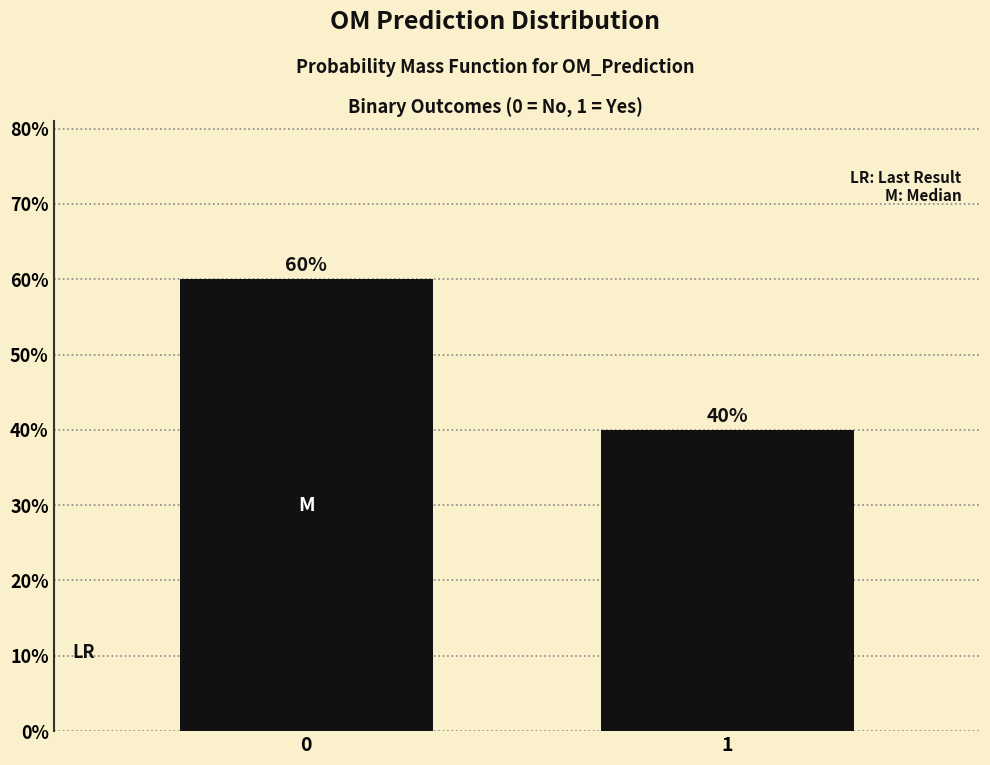

Reading left to right, what are all the values shown in this chart?

0=60	1=40